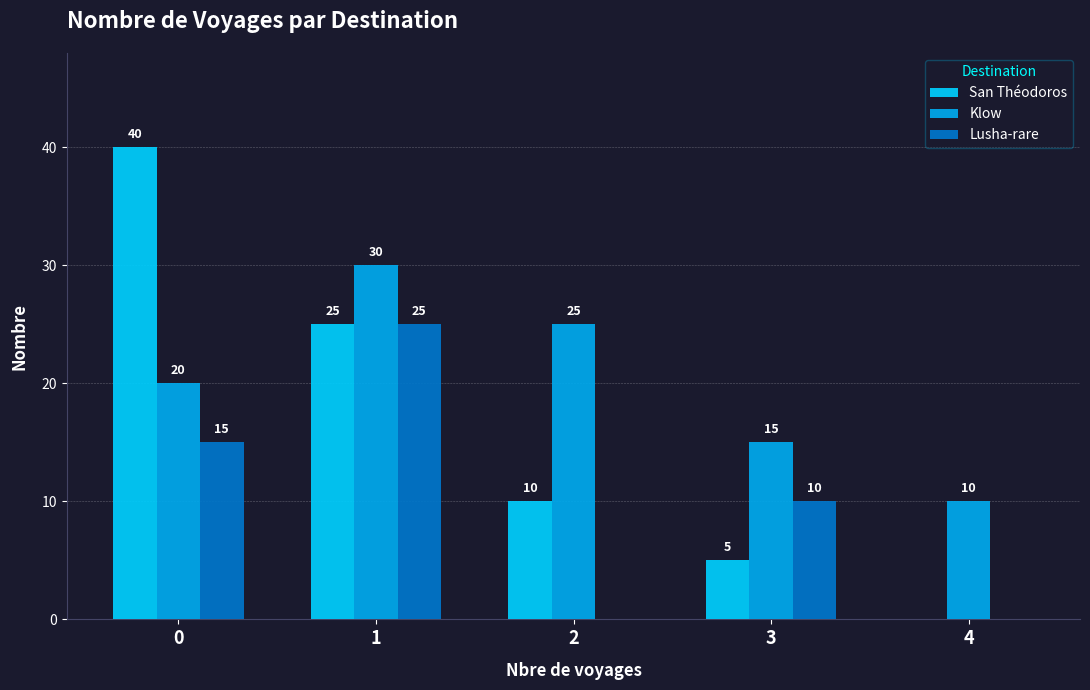

What are all the series names shown in the legend?

San Théodoros, Klow, Lusha-rare